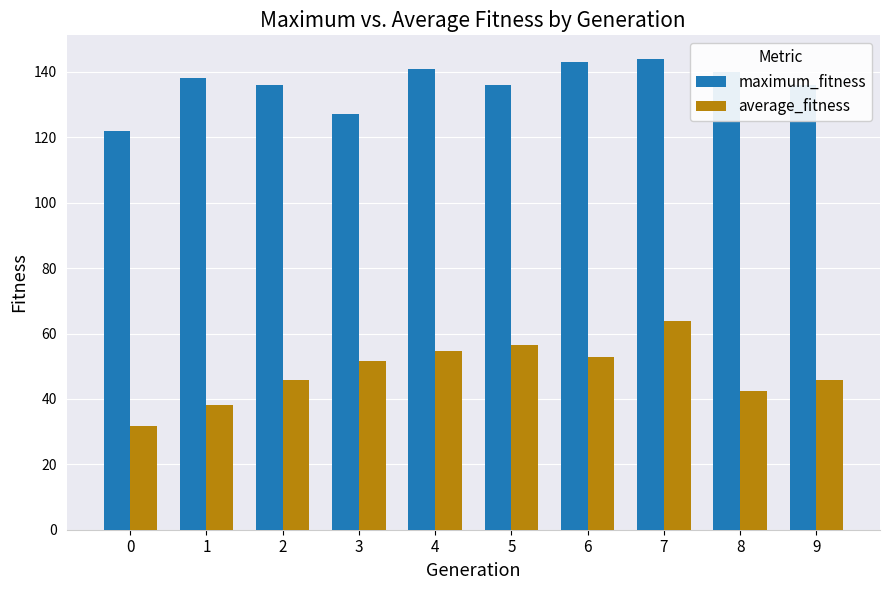

Between 0 and 4, which series saw the biggest shift?

average_fitness